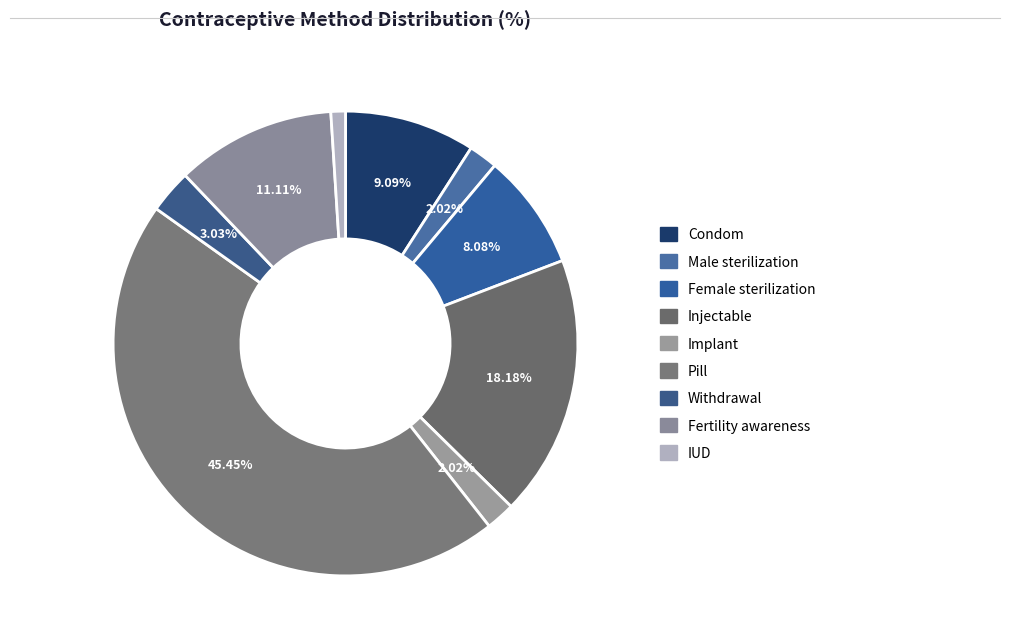

Is it true that Fertility awareness is 11% of the pie?

True